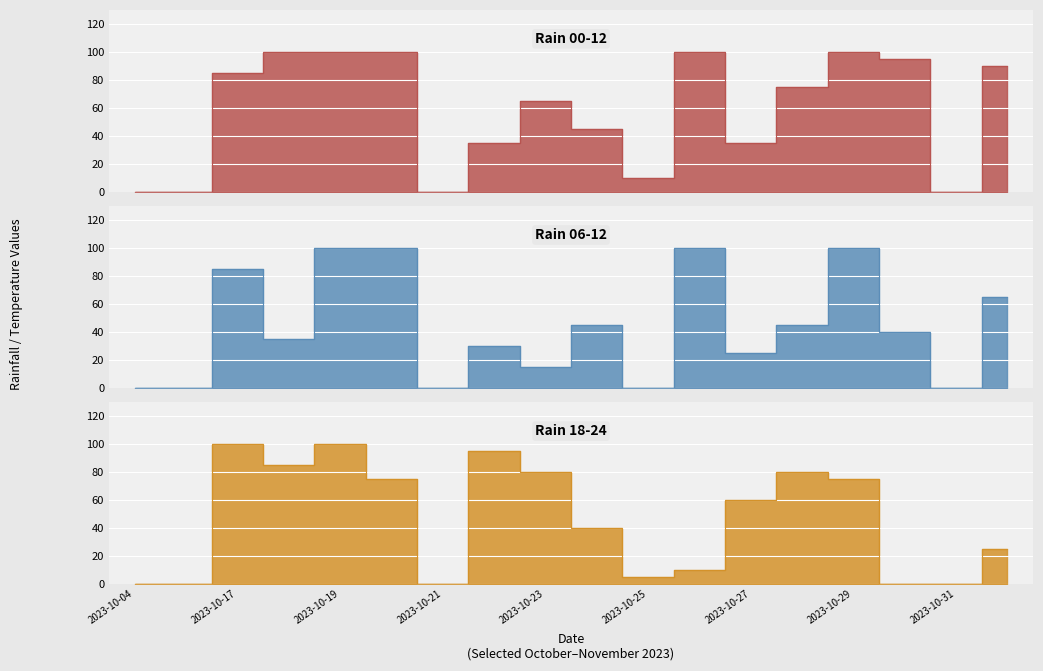

List the labels in order of rain_06-12 value, smallest first.

2023-10-04, 2023-10-06, 2023-10-21, 2023-10-25, 2023-10-31, 2023-10-23, 2023-10-27, 2023-10-22, 2023-10-18, 2023-10-30, 2023-10-24, 2023-10-28, 2023-11-01, 2023-10-17, 2023-10-19, 2023-10-20, 2023-10-26, 2023-10-29